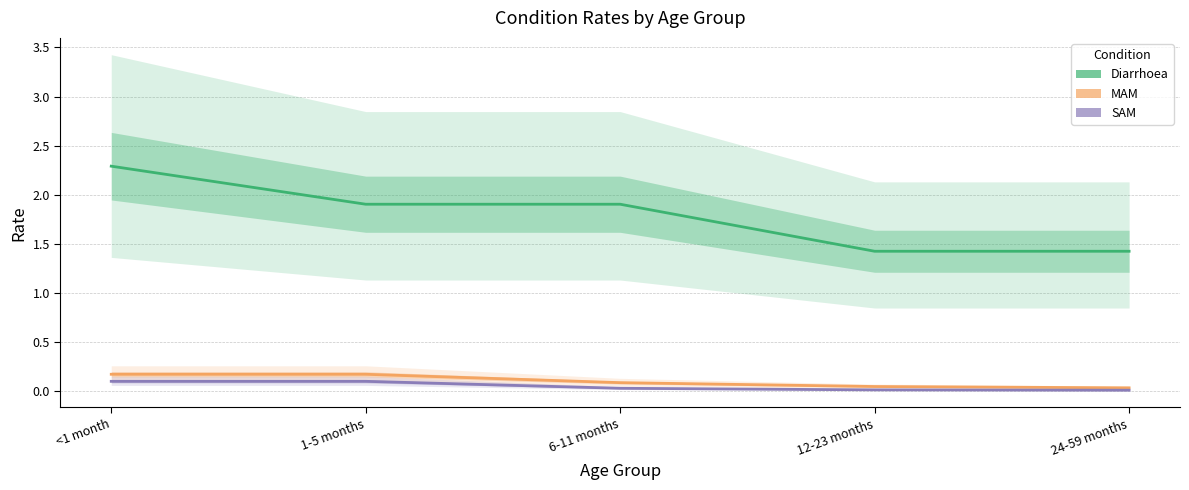

Which has a higher value, 6-11 months or 24-59 months?

6-11 months